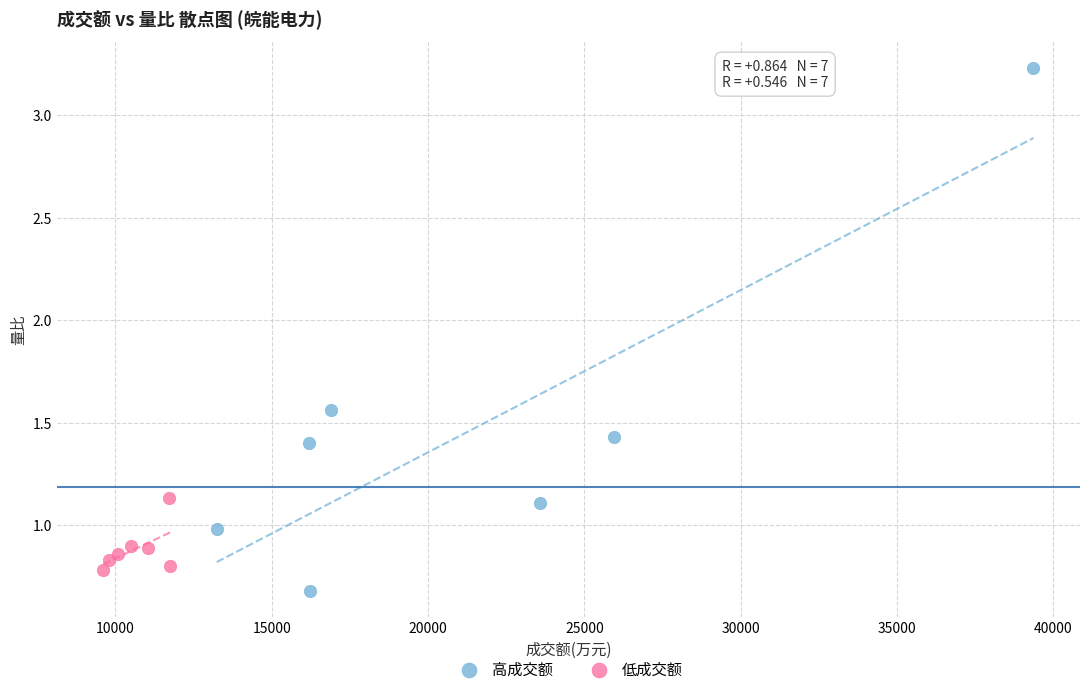

Which series contains the highest Y value?

高成交额